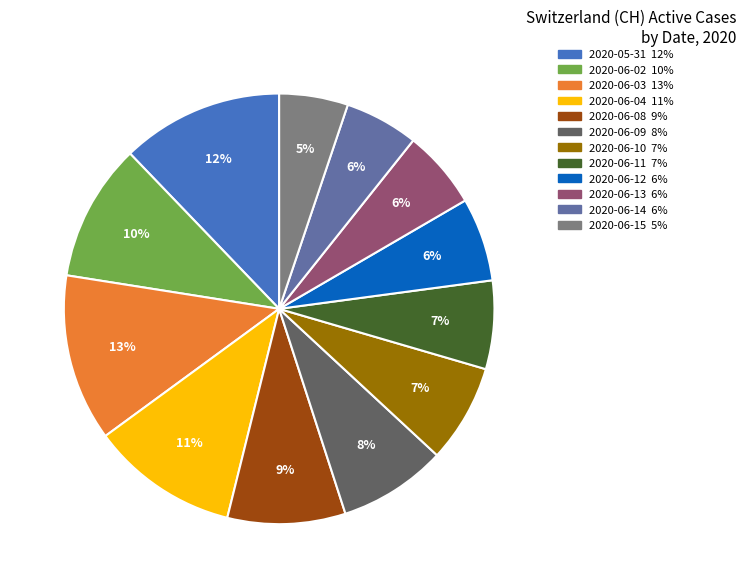

To the nearest percent, what is the combined percentage of 2020-06-04 and 2020-06-09?

19%